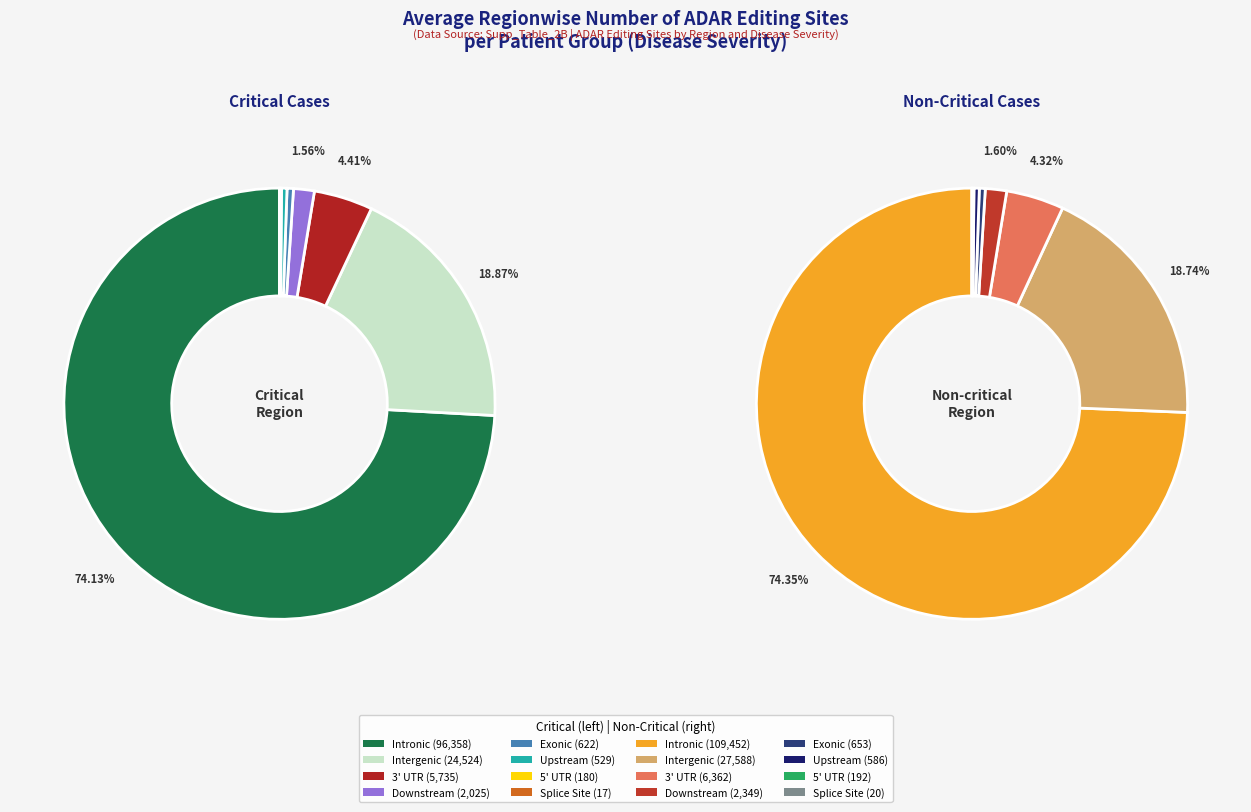

The Exonic slice represents 0% of the pie. True or false?

True